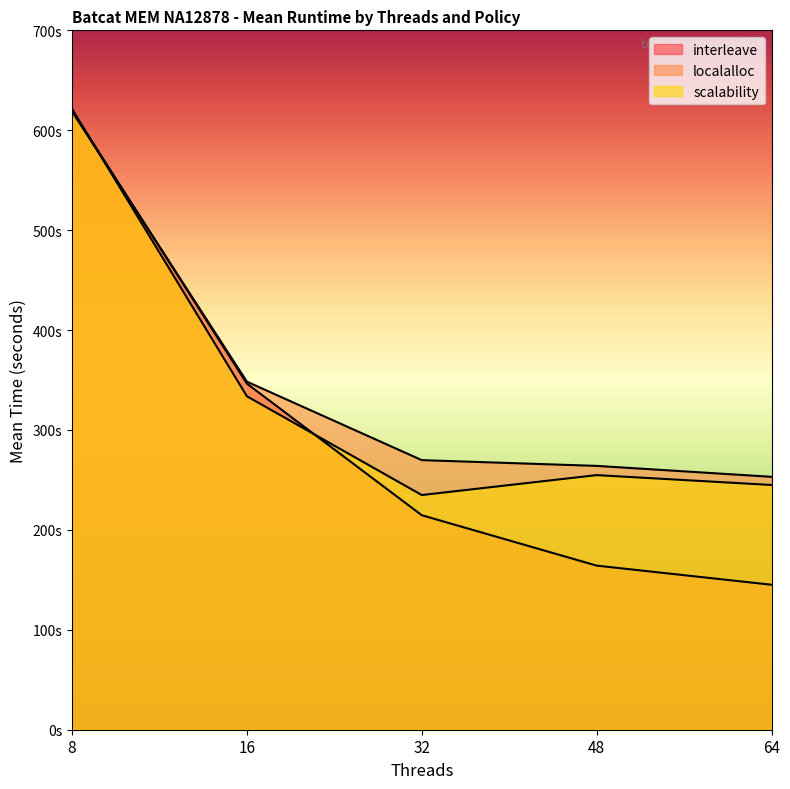

Between 16 and 32, which series saw the biggest shift?

interleave